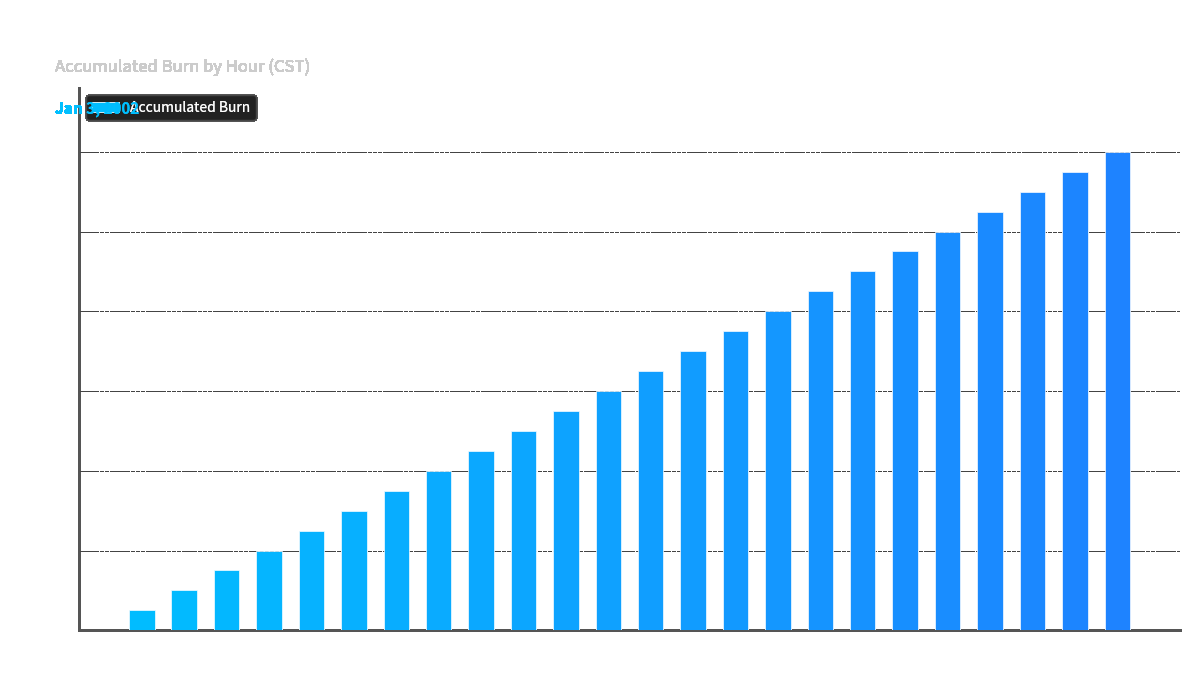

How many distinct data groups are displayed?

1